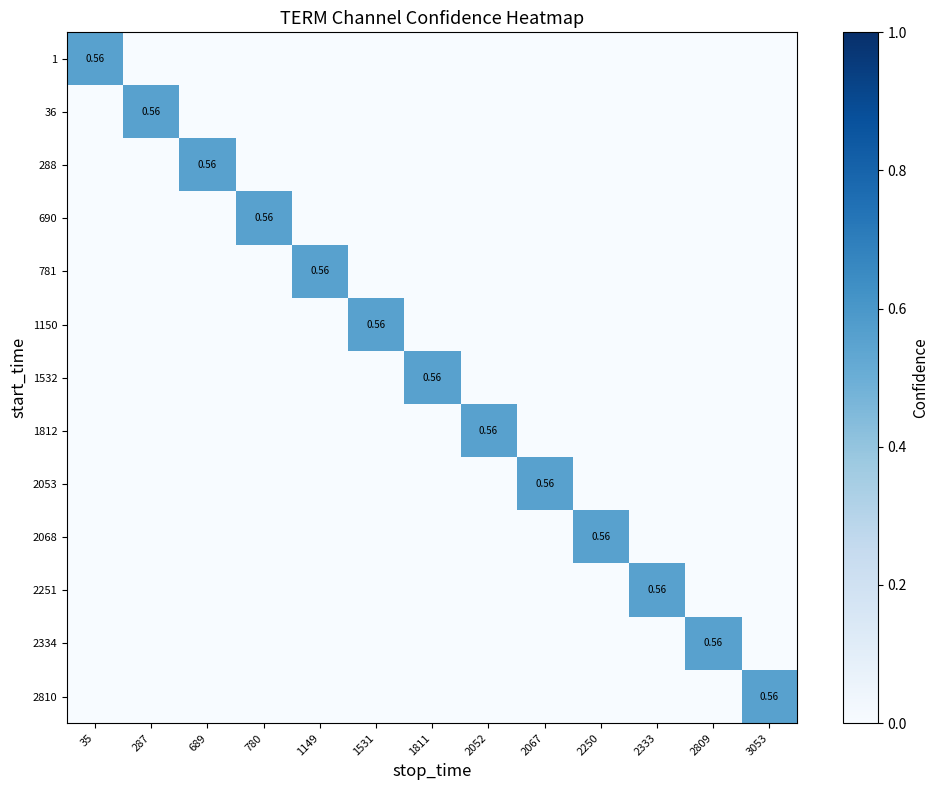

Is it true that 2068 equals 0.0 at 2809?

True